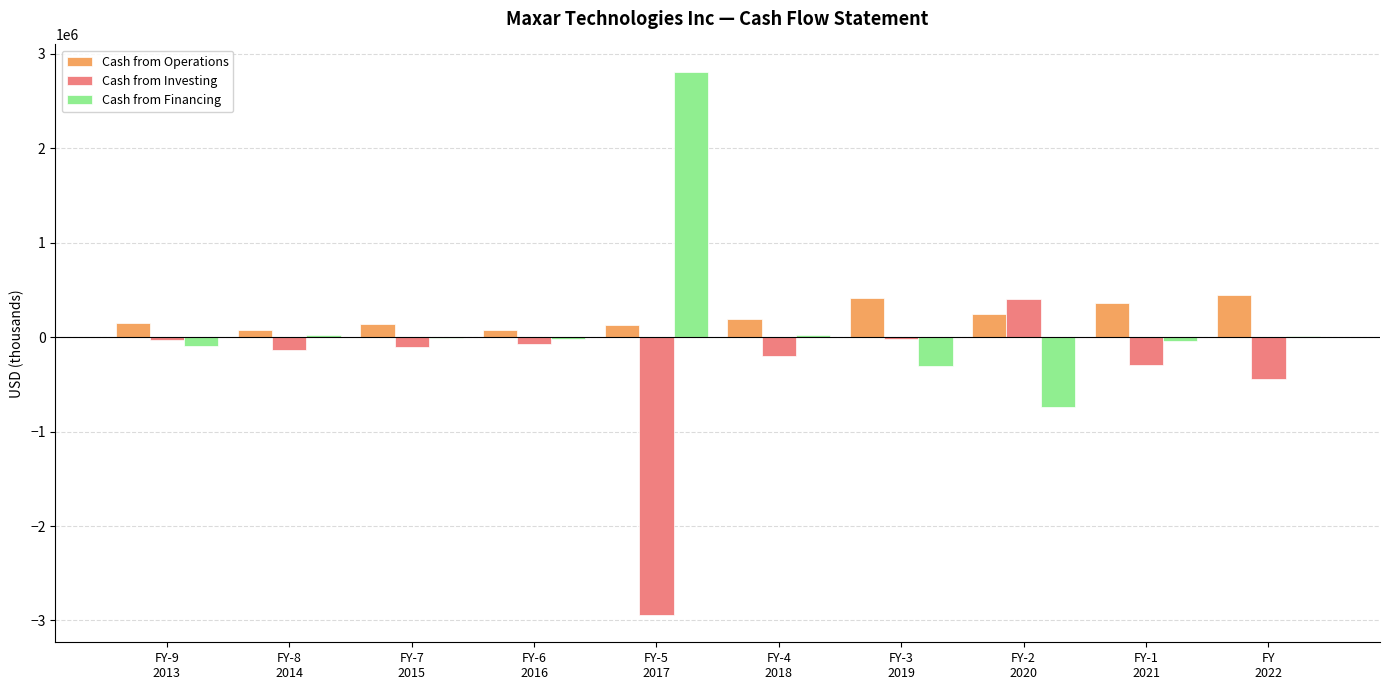

What is the highest value of the Cash from Investing series?

403357.1